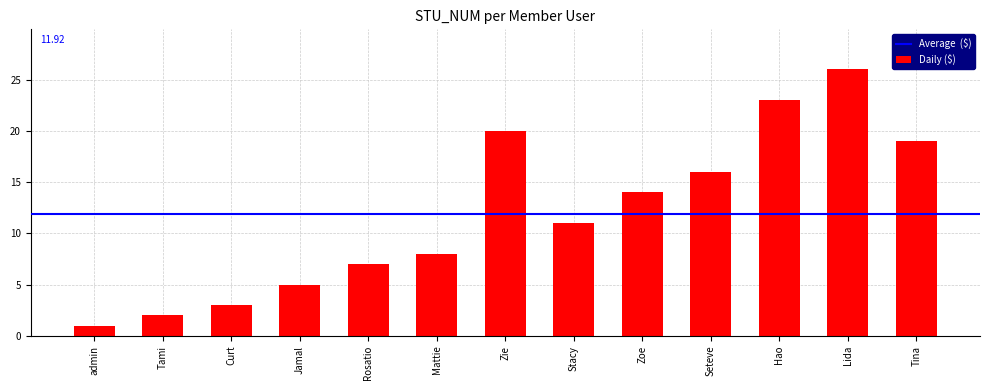

What is the label of the 11th bar from the right?

Curt